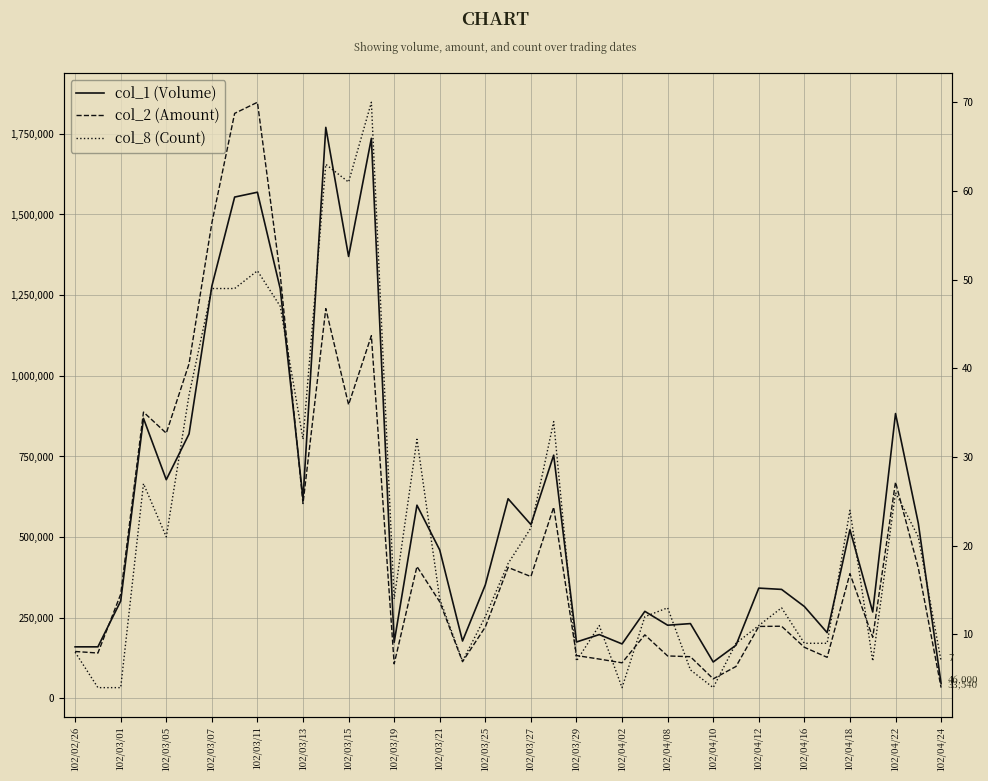

Reading left to right, extract all data points from this chart.

col_1 (Volume): 160000	160000	302000	868000	678000	820000	1278000	1554000	1569000	1270000	619000	1770000	1370000	1736000	174000	599000	460000	178000	352000	619000	539000	754000	175000	198000	169000	270000	227000	232000	113000	165000	342000	338000	285000	204000	523000	268000	883000	543000	46000
col_2 (Amount): 145600	140800	323140	887620	822150	1037450	1473710	1813370	1847810	1314260	604040	1208280	910450	1124330	107240	409050	299410	113910	221580	406020	377800	592770	133080	122060	110480	197170	131750	129450	60790	99100	223230	223900	158600	127500	386800	189620	670510	404340	33540
col_8 (Count): 8	4	4	27	21	37	49	49	51	47	32	63	61	70	14	32	14	7	12	18	22	34	7	11	4	12	13	6	4	9	11	13	9	9	24	7	26	21	7